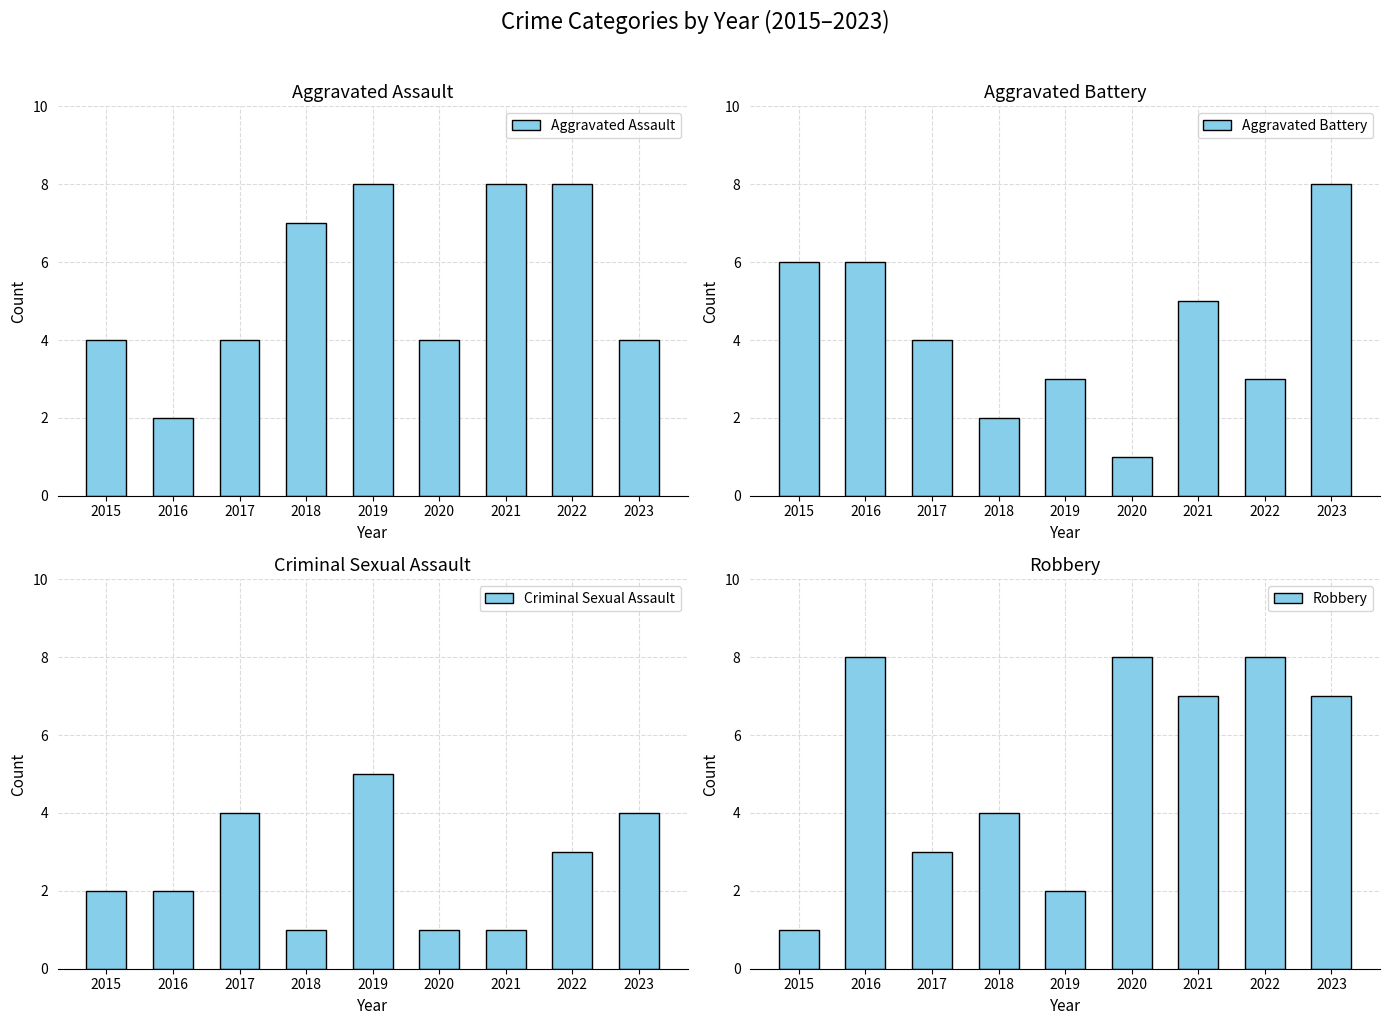

True or false: Criminal Sexual Assault has a value of 1 at 2022.

False